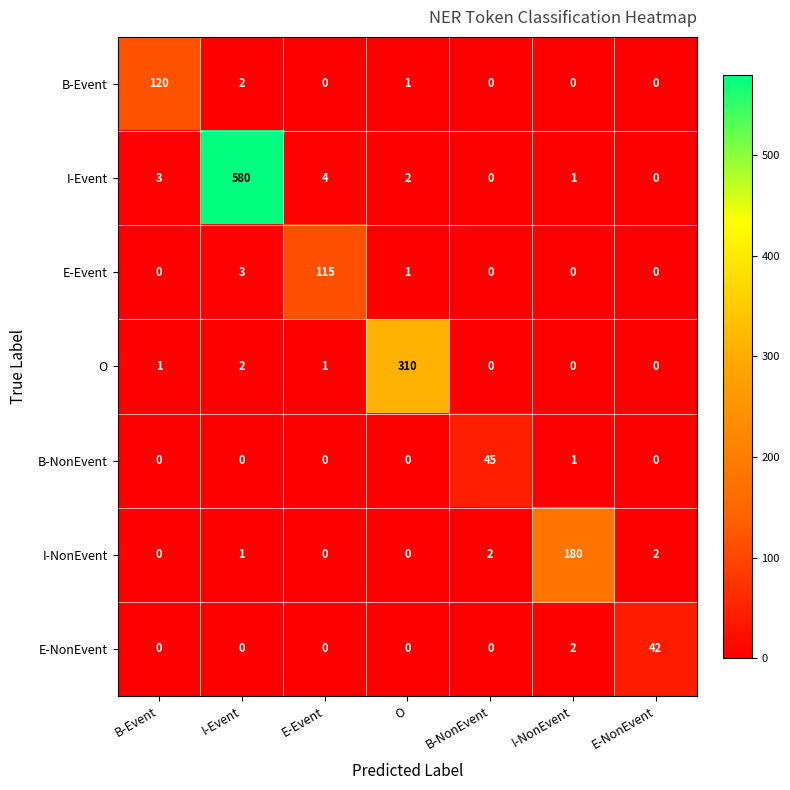

What is the sum of the I-Event values at B-Event and E-Event?

7